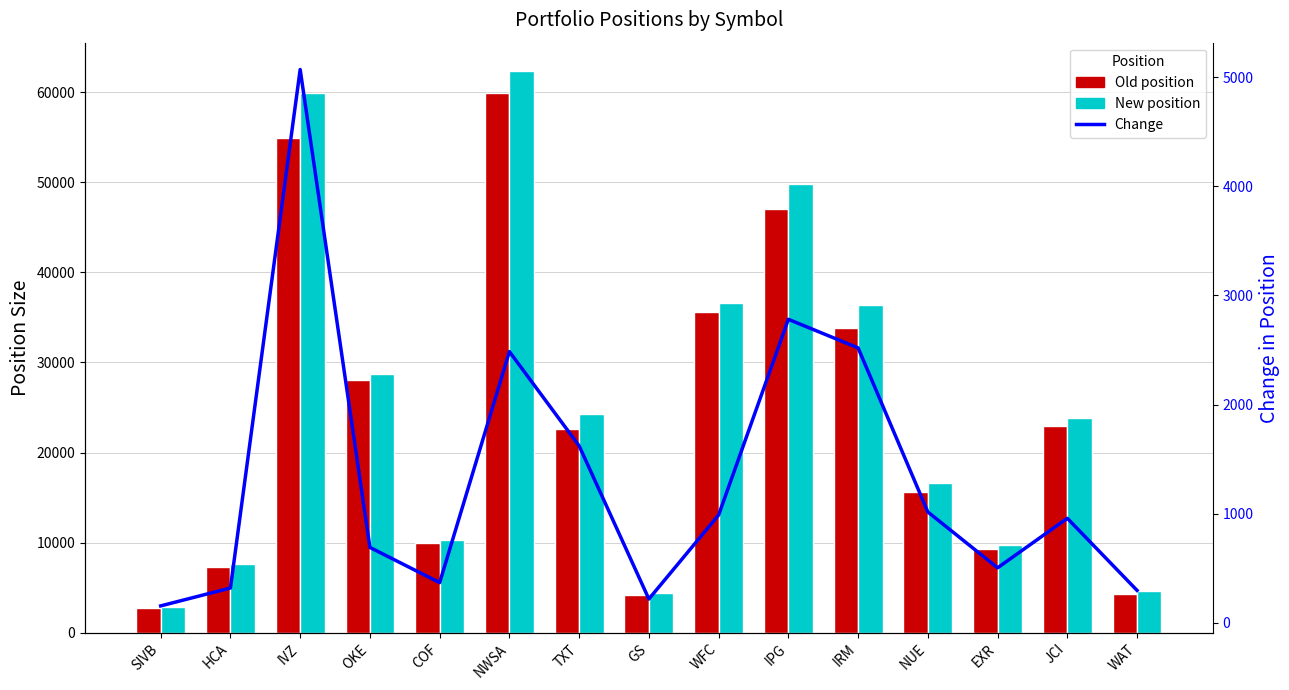

Which series has the widest spread of values?

New position